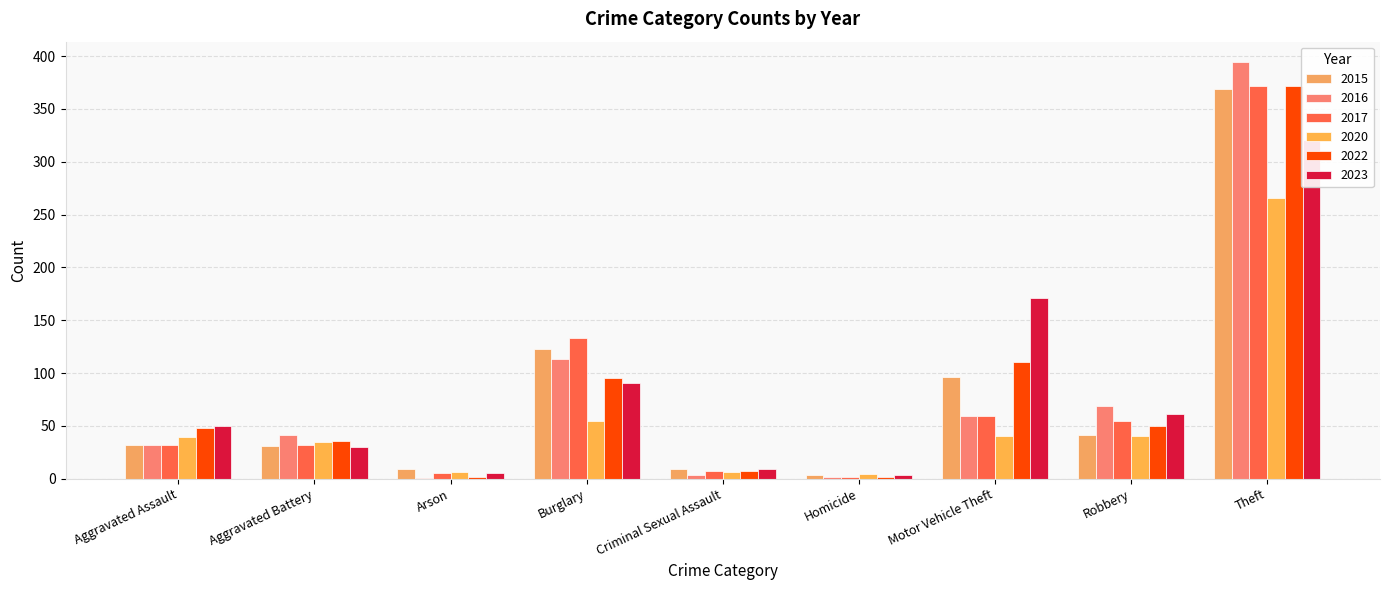

Between Burglary and Theft, which series saw the biggest shift?

2016